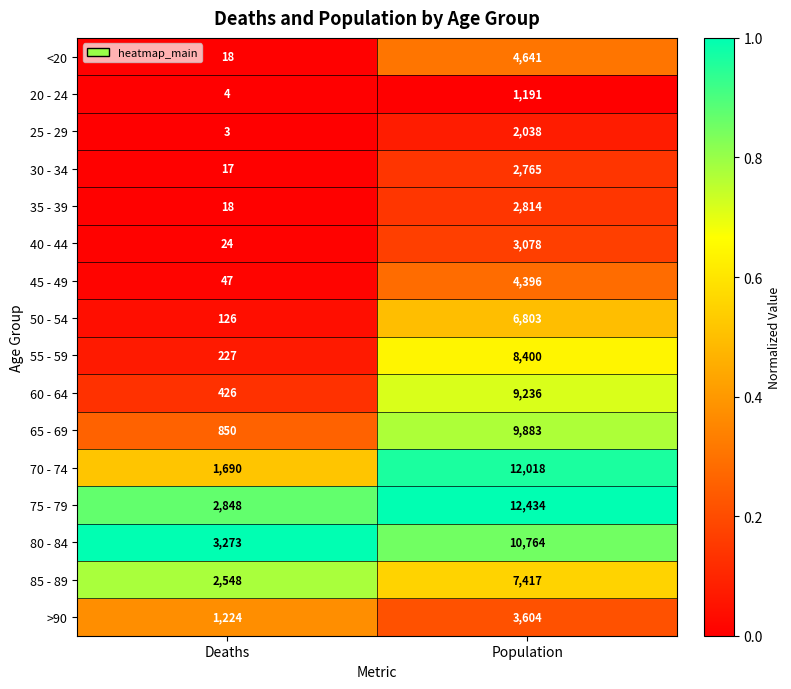

Is it true that 40 - 44 equals 5334 at Population?

False